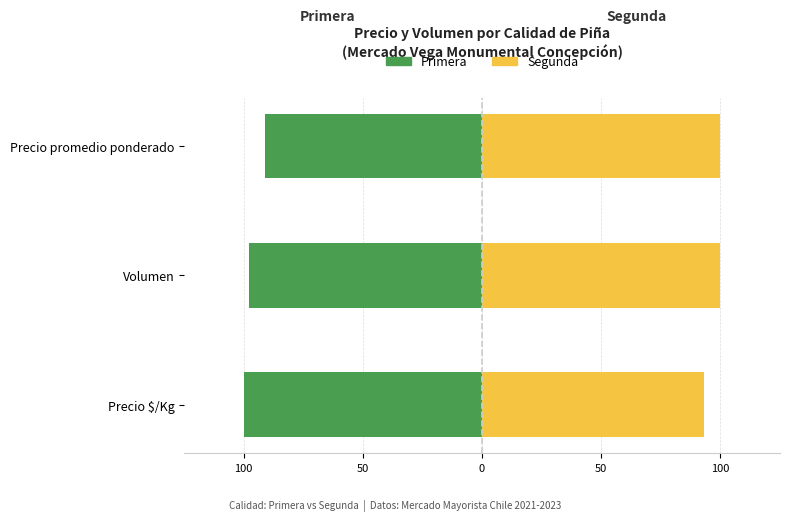

What is the sum of all Segunda values?

293.2